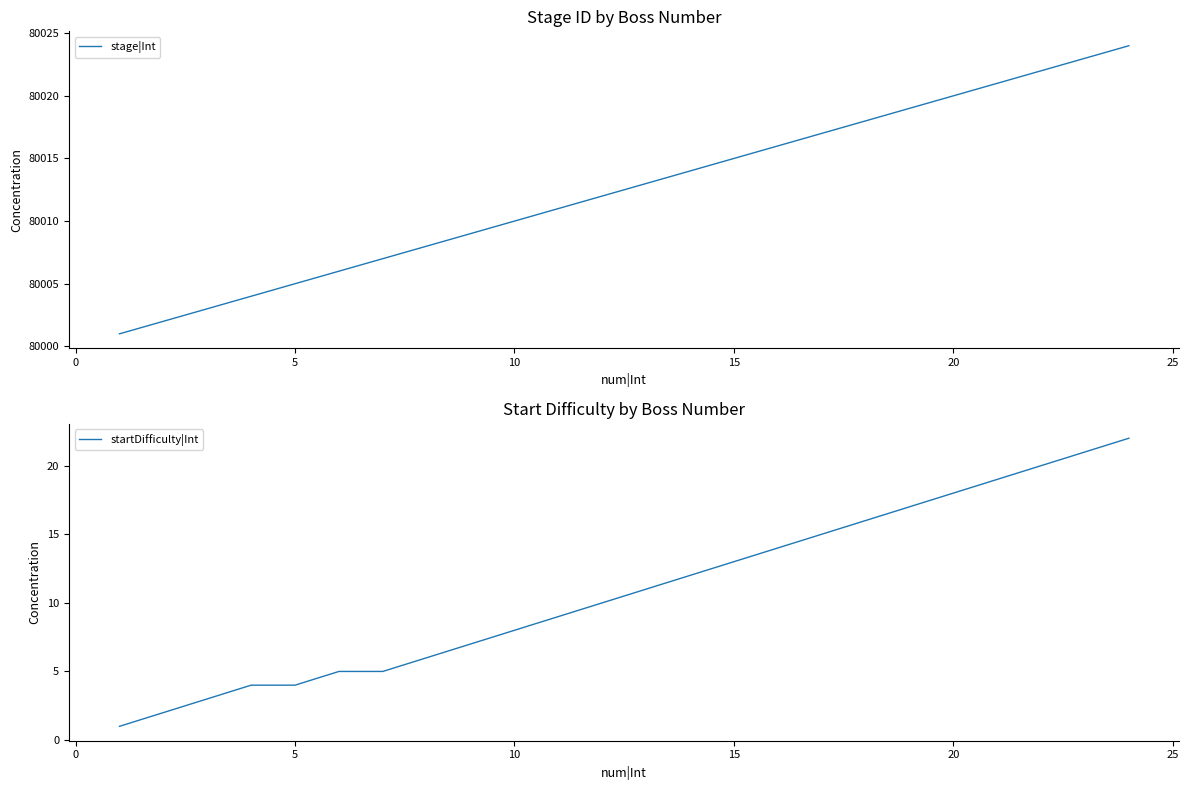

What is the average value of the startDifficulty|Int series?

11